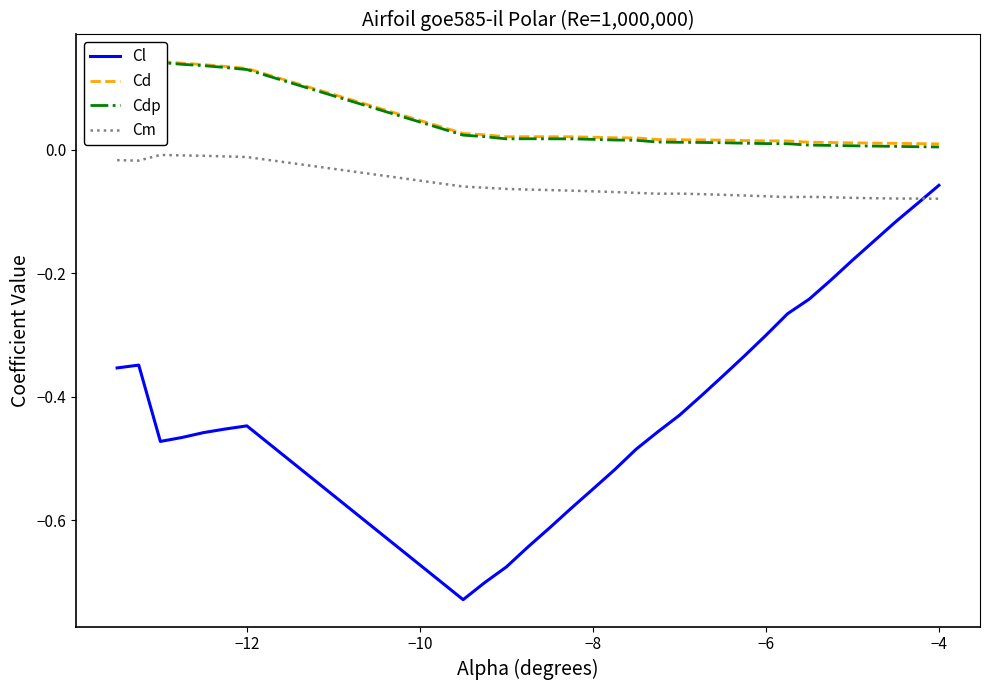

What is the greatest value displayed?

0.1